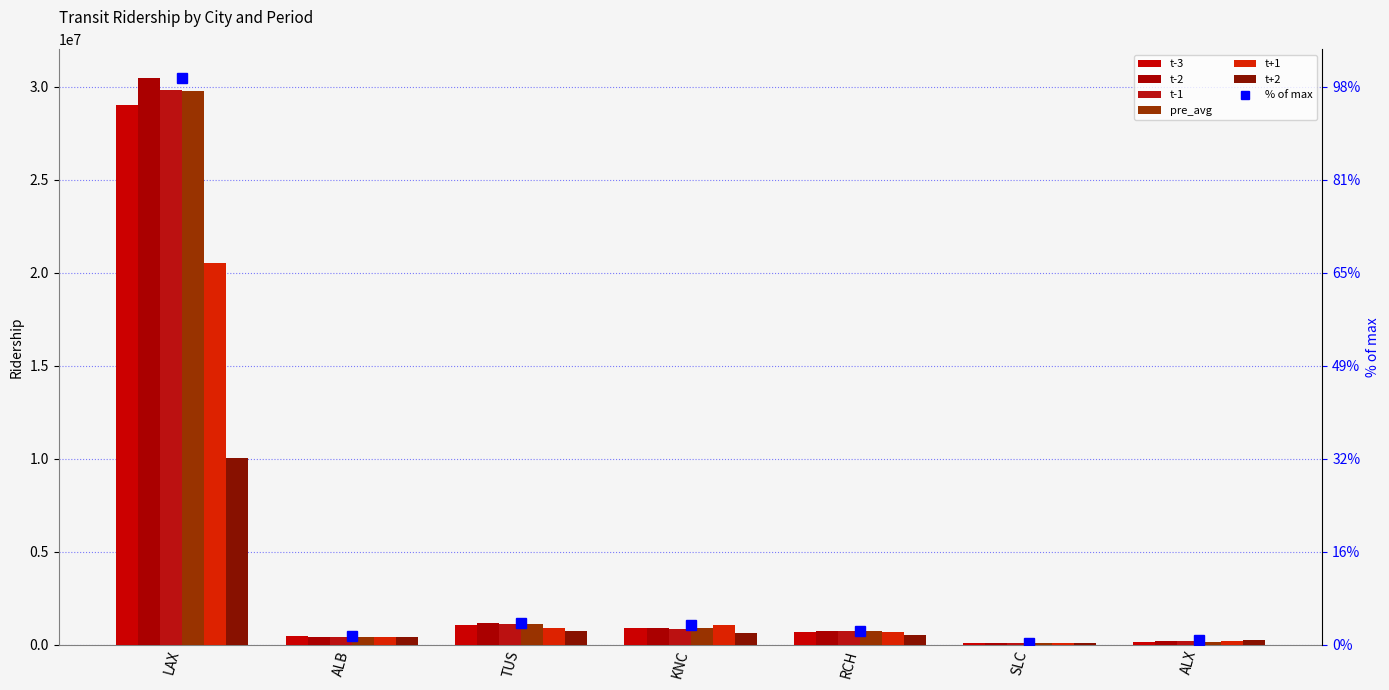

What is the minimum value for pre_avg?

91071.0